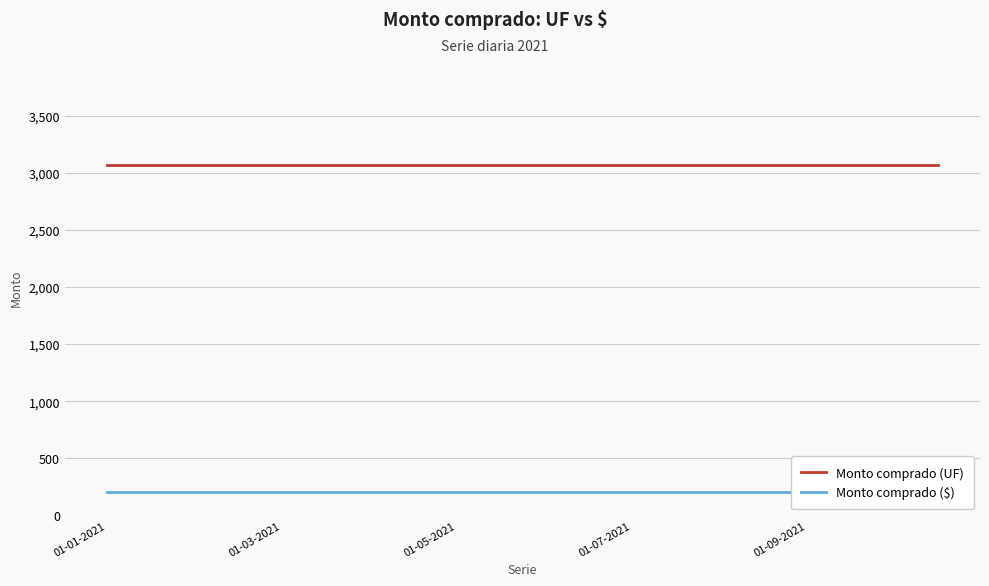

What is the sum of all Monto comprado ($) values?

4080